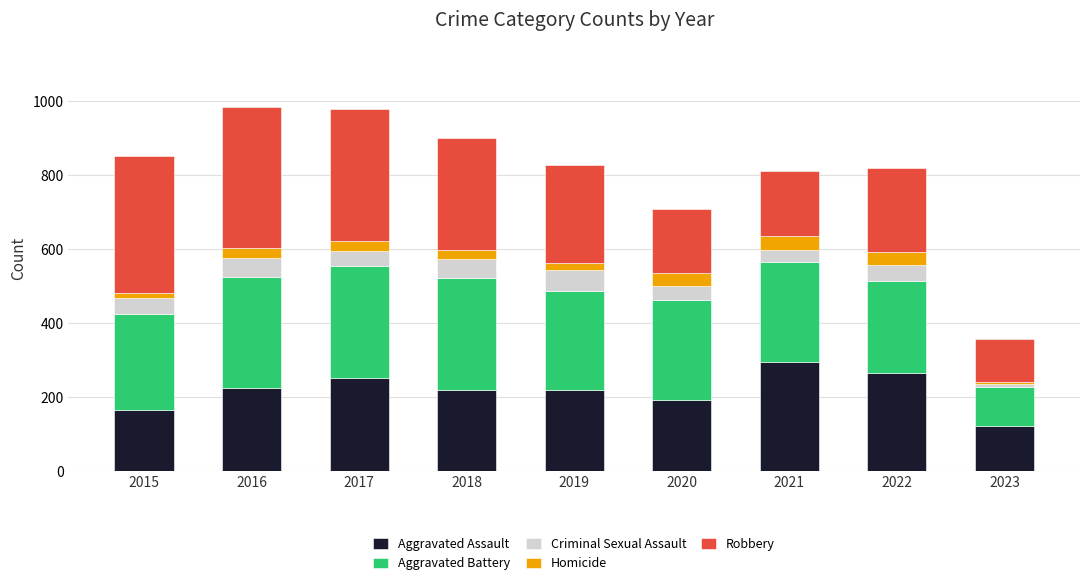

What is the difference between the Aggravated Assault values at 2018 and 2017?

31